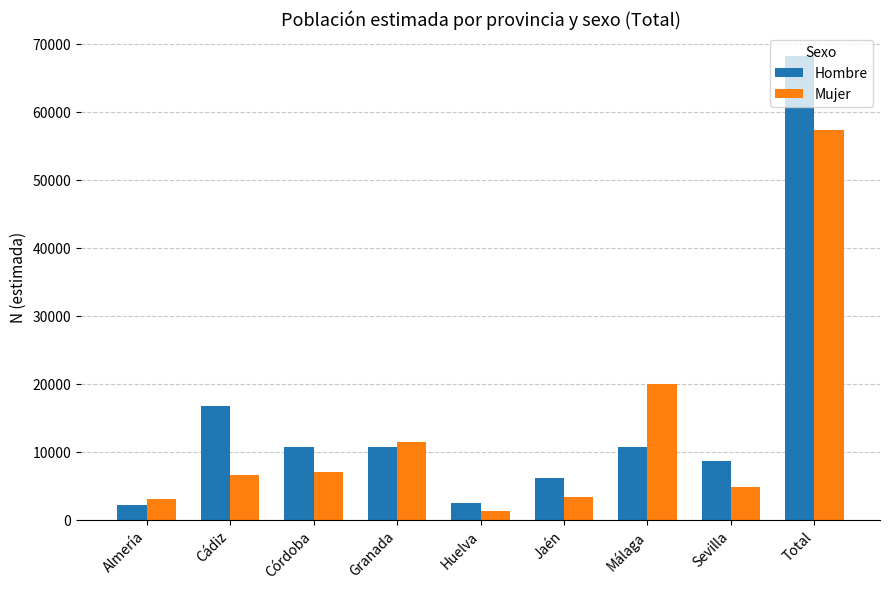

What is the smallest value displayed?

1195